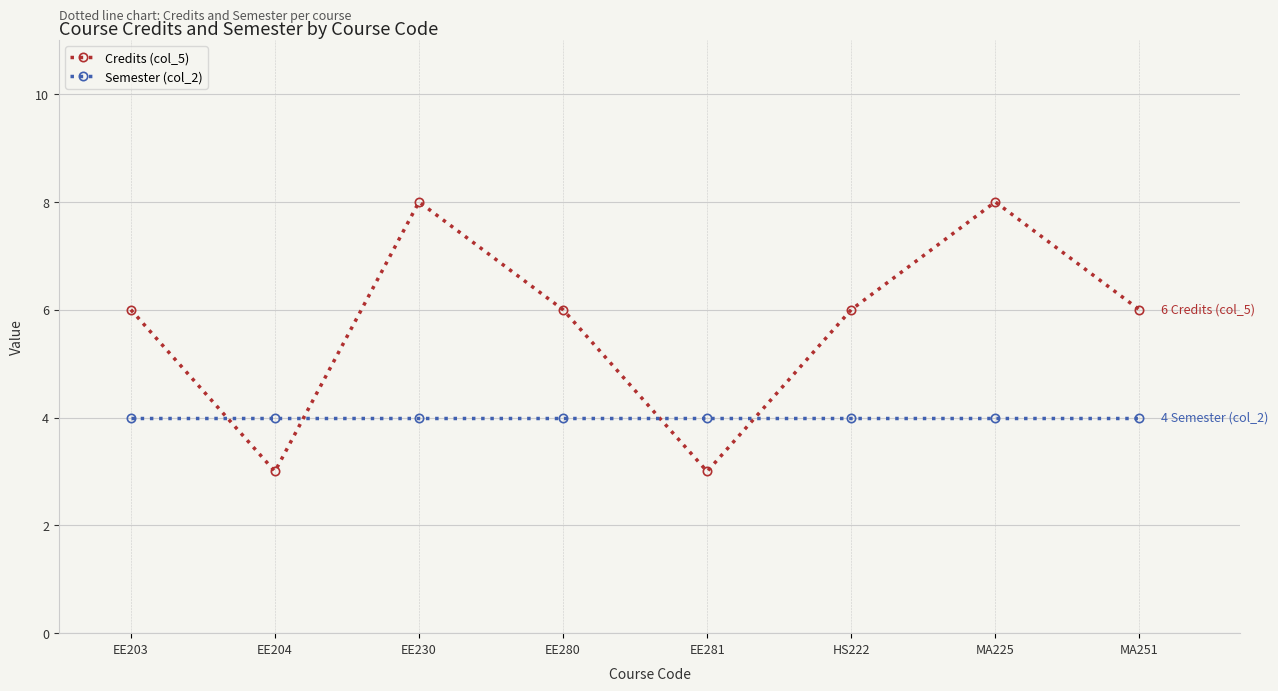

Read the Credits (col_5) value at EE203.

6